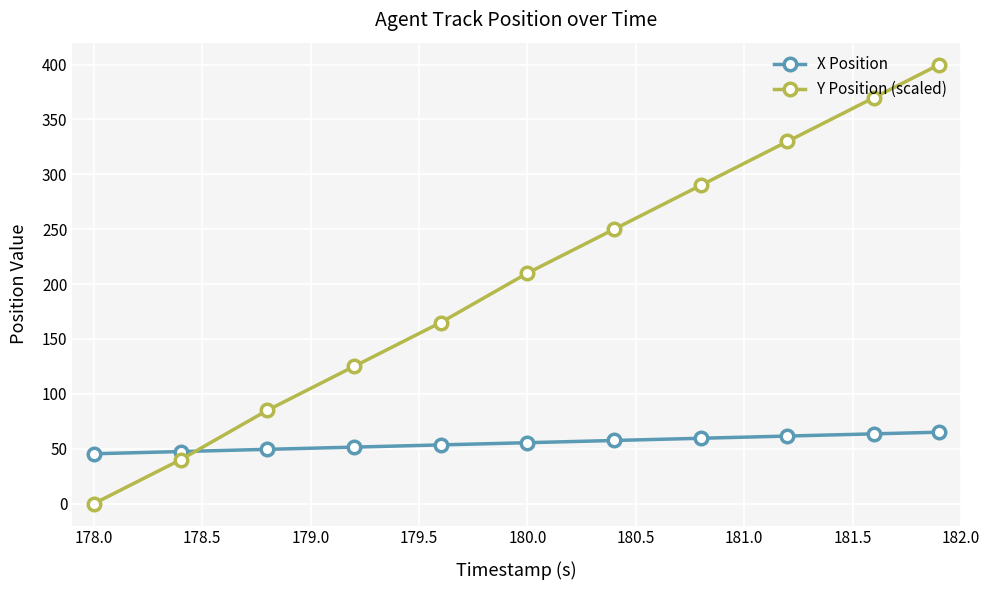

What are all the series names shown in the legend?

X Position, Y Position (scaled)